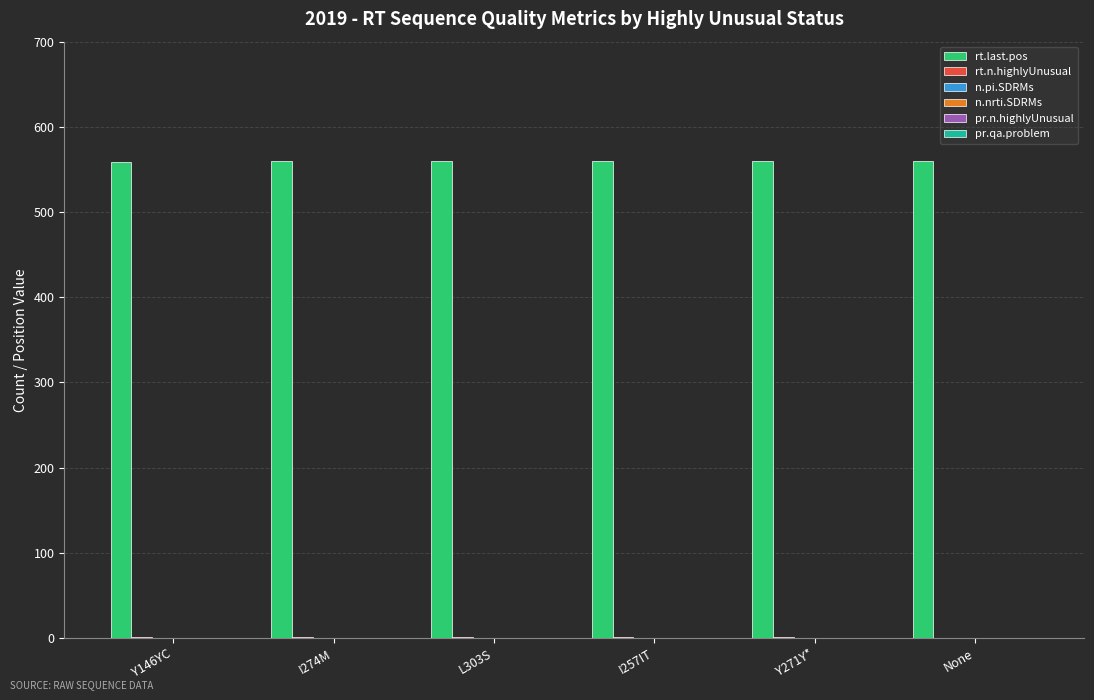

What is the greatest value displayed?

560